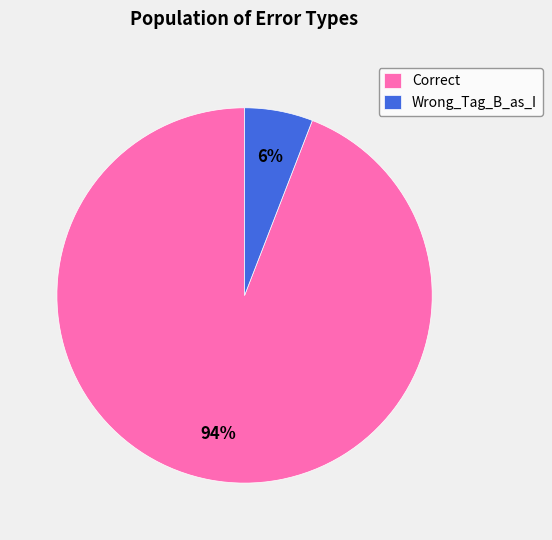

Combined, do Correct and Wrong_Tag_B_as_I account for over 50%?

Yes